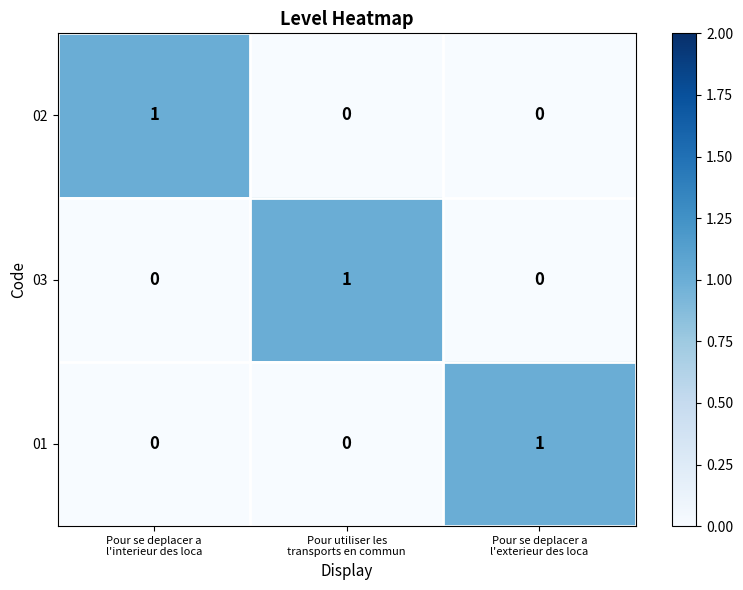

At how many categories does at least one series exceed 0?

3